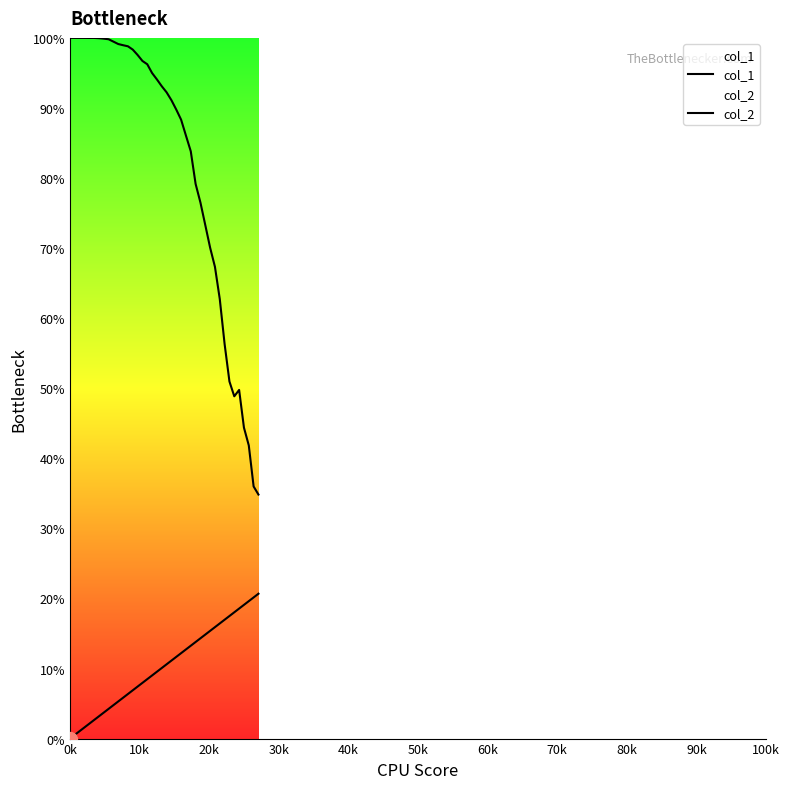

Is this an area chart (filled region under the line)?

No